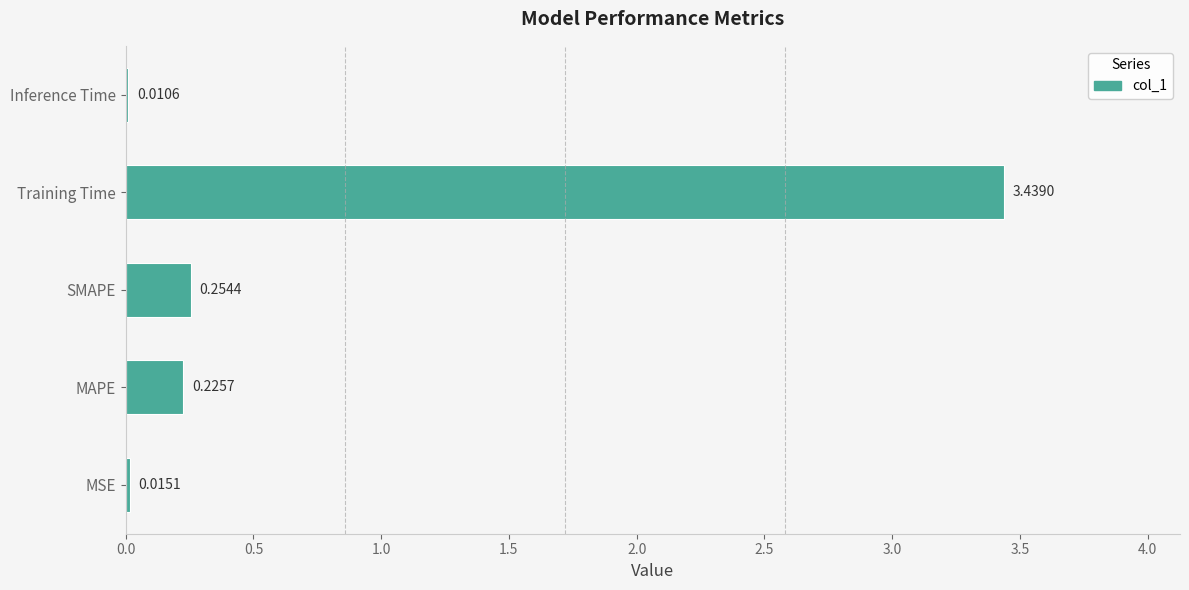

What is the change in value from SMAPE to Training Time?

+3.2